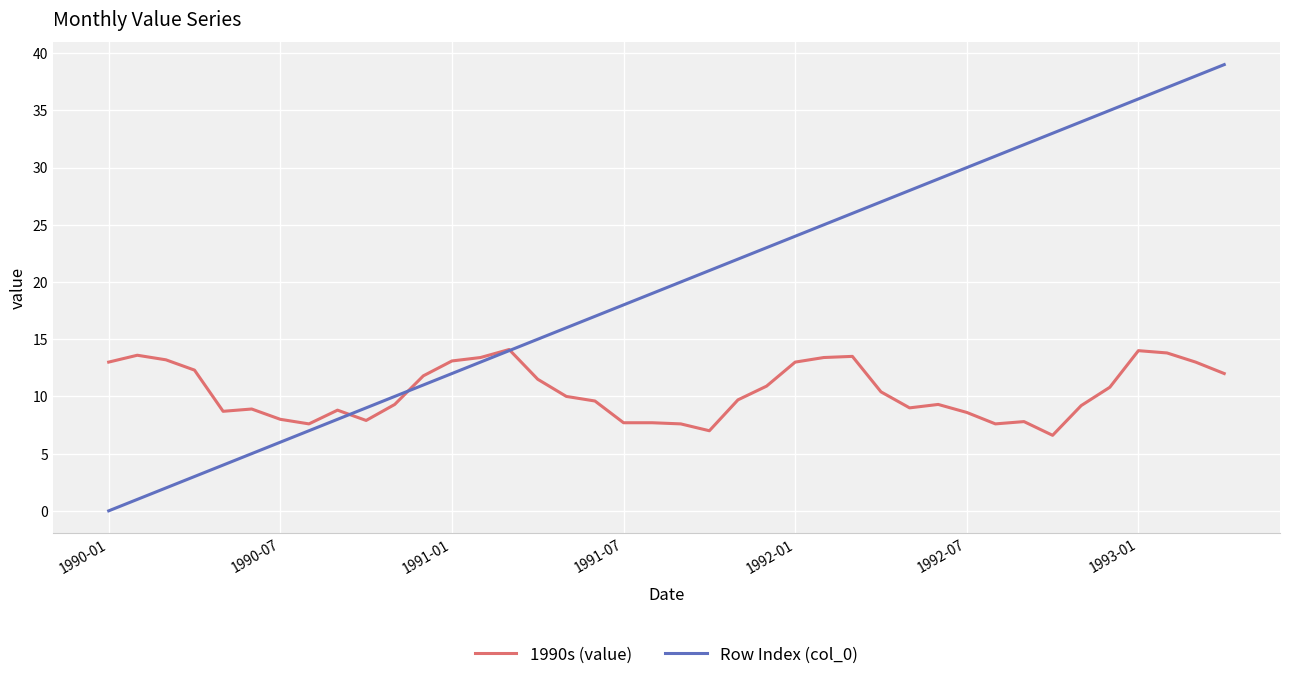

Which series has the largest total across all categories?

Row Index (col_0)